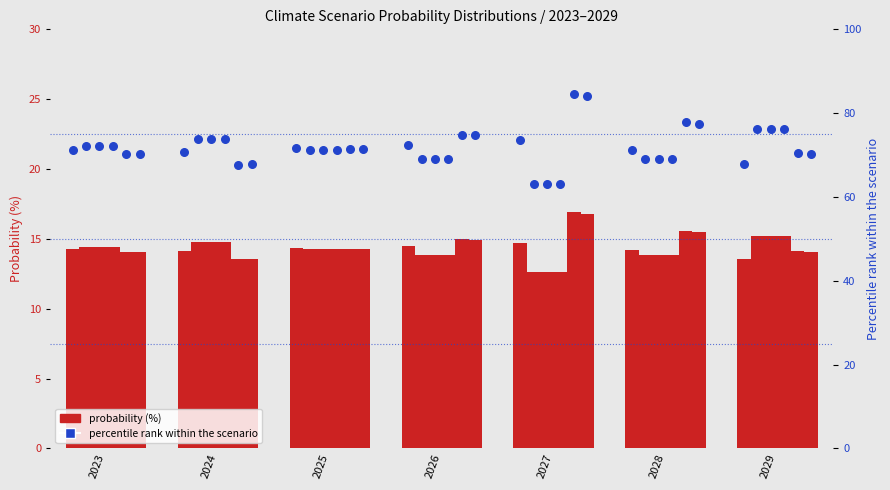

Between 2026 and 2025, which is larger?

2026